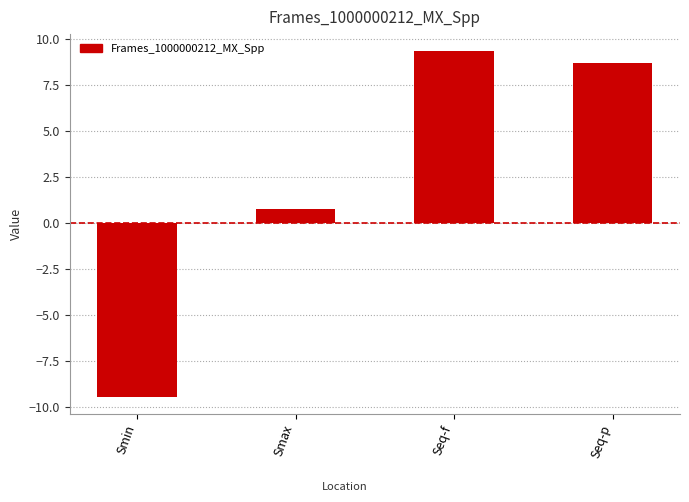

What position from the right is Smin?

4